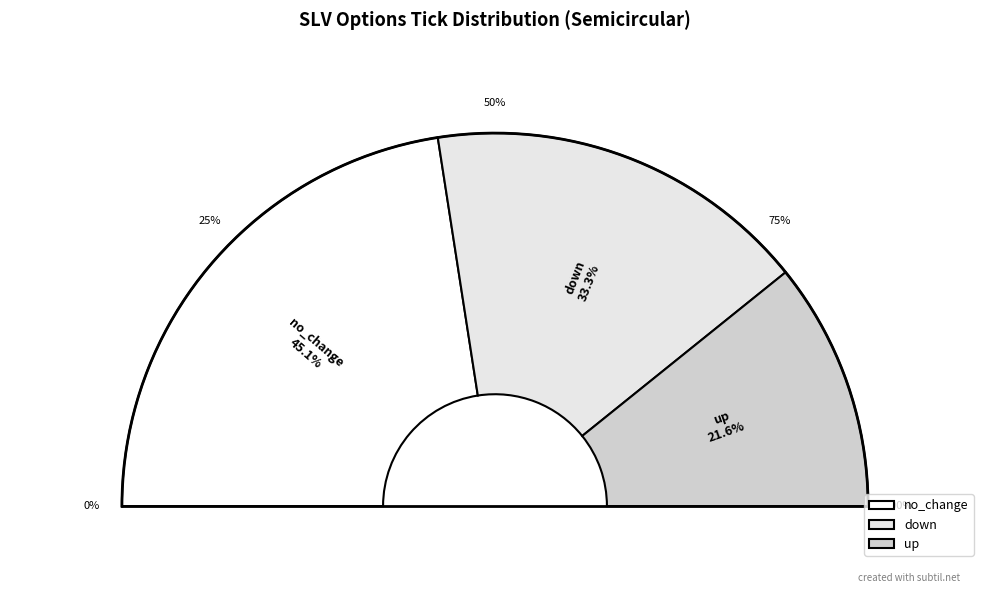

What is the ratio of the value at no_change to the value at up?

2.1